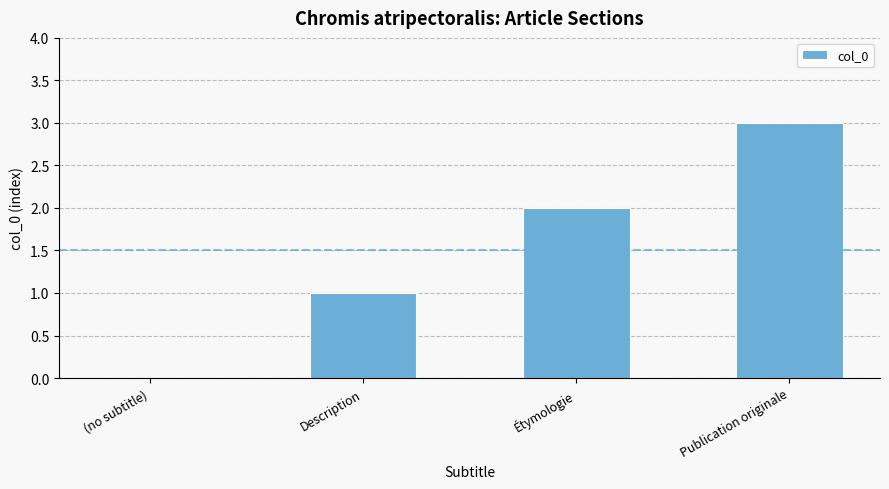

What is the sum of the values at (no subtitle) and Publication originale?

3